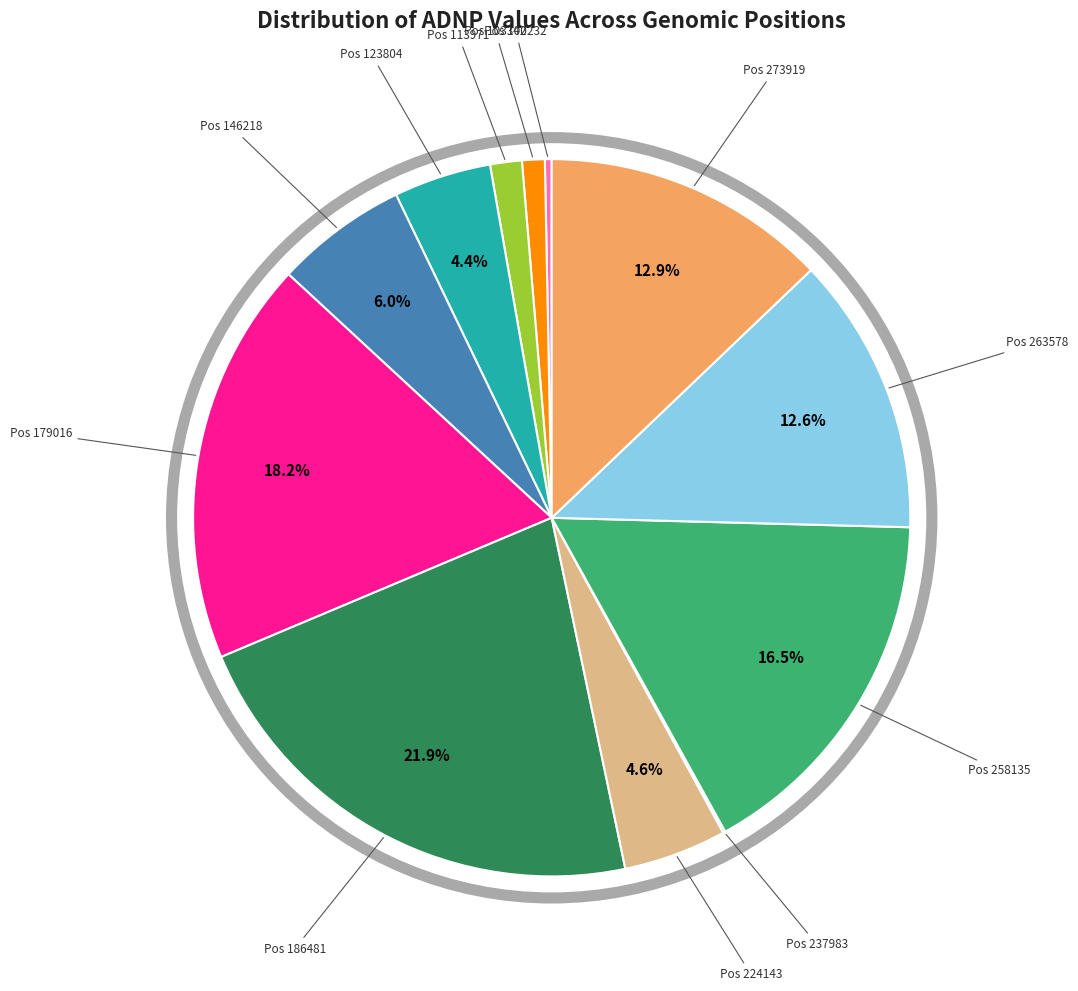

Is the sum of Pos 258135 and Pos 100232 greater than half?

No